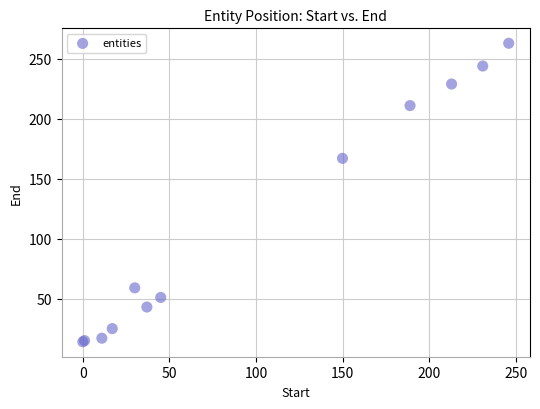

What Y value in the scatter plot is closest to 138?

167